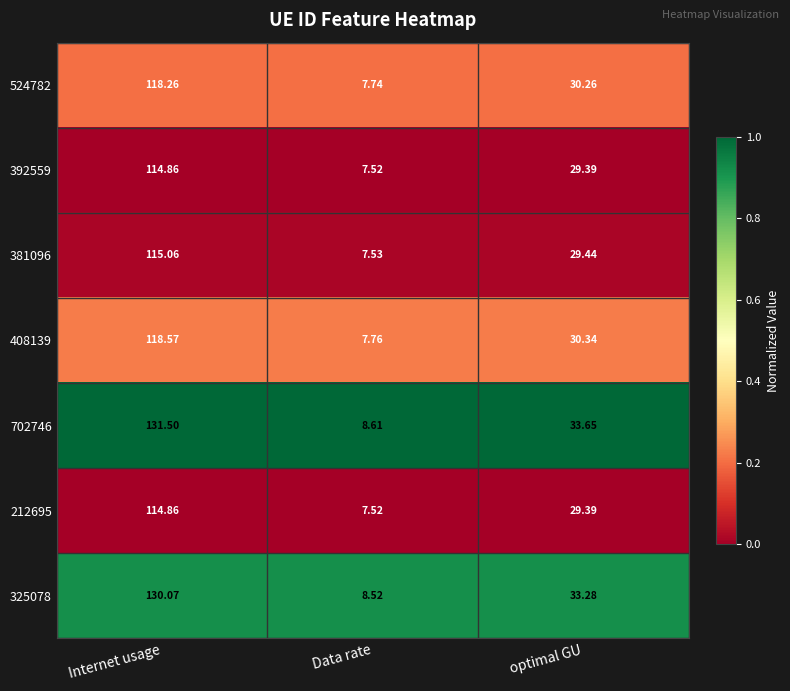

Which series has the largest range (max minus min)?

702746